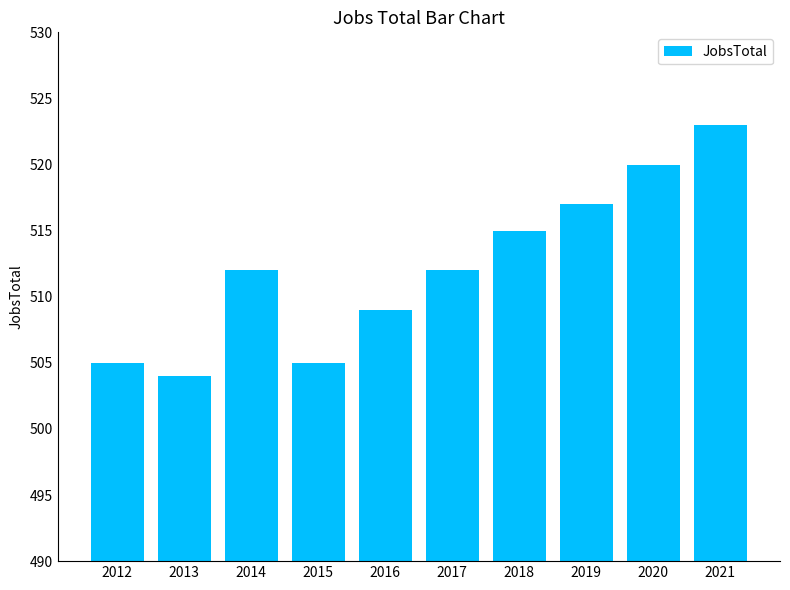

Reading right to left, extract all data points from this chart.

523	520	517	515	512	509	505	512	504	505